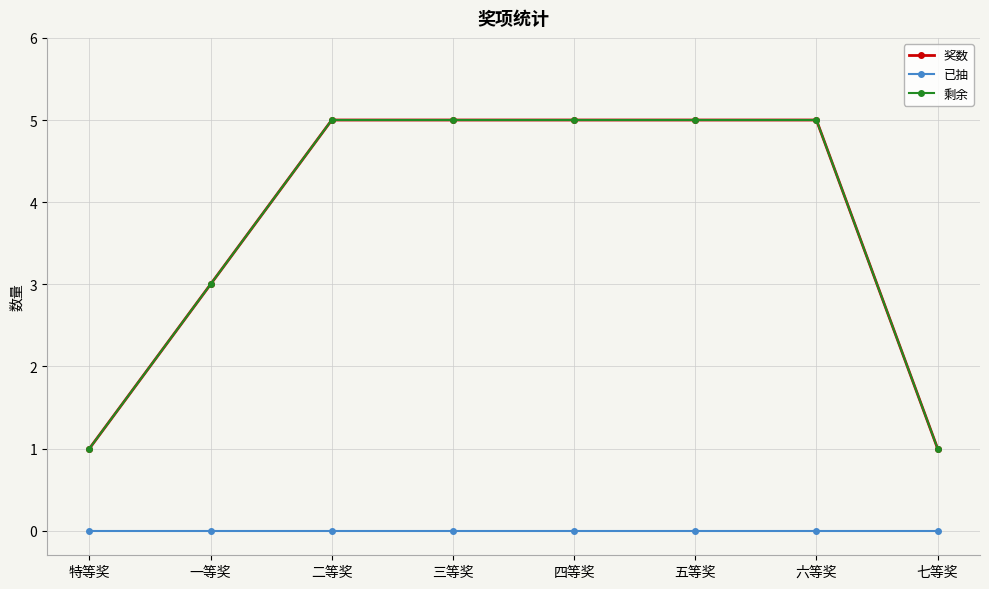

At how many categories does at least one series exceed 4?

5